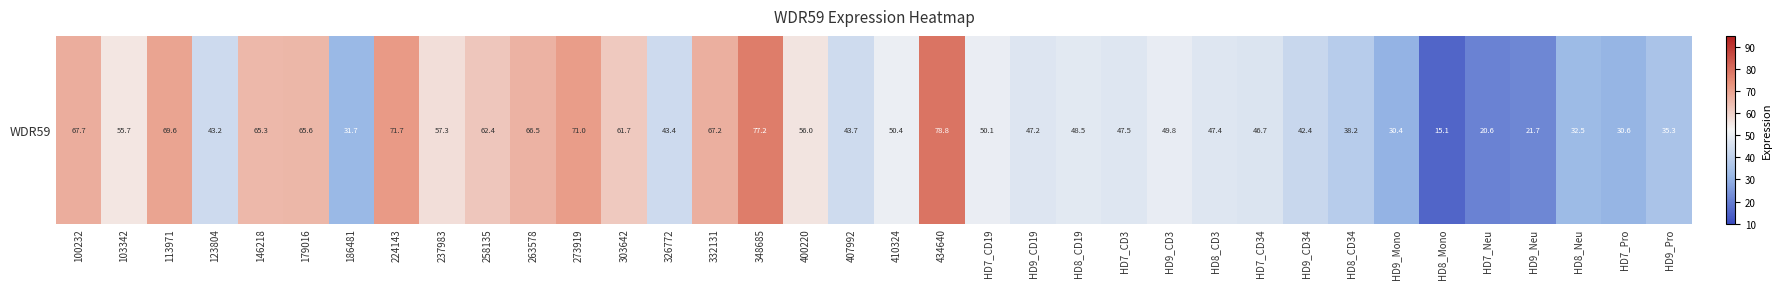

List the labels in order of value, smallest first.

HD8_Mono, HD7_Neu, HD9_Neu, HD9_Mono, HD7_Pro, 186481, HD8_Neu, HD9_Pro, HD8_CD34, HD9_CD34, 123804, 326772, 407992, HD7_CD34, HD9_CD19, HD8_CD3, HD7_CD3, HD8_CD19, HD9_CD3, HD7_CD19, 410324, 103342, 400220, 237983, 303642, 258135, 146218, 179016, 263578, 332131, 100232, 113971, 273919, 224143, 348685, 434640